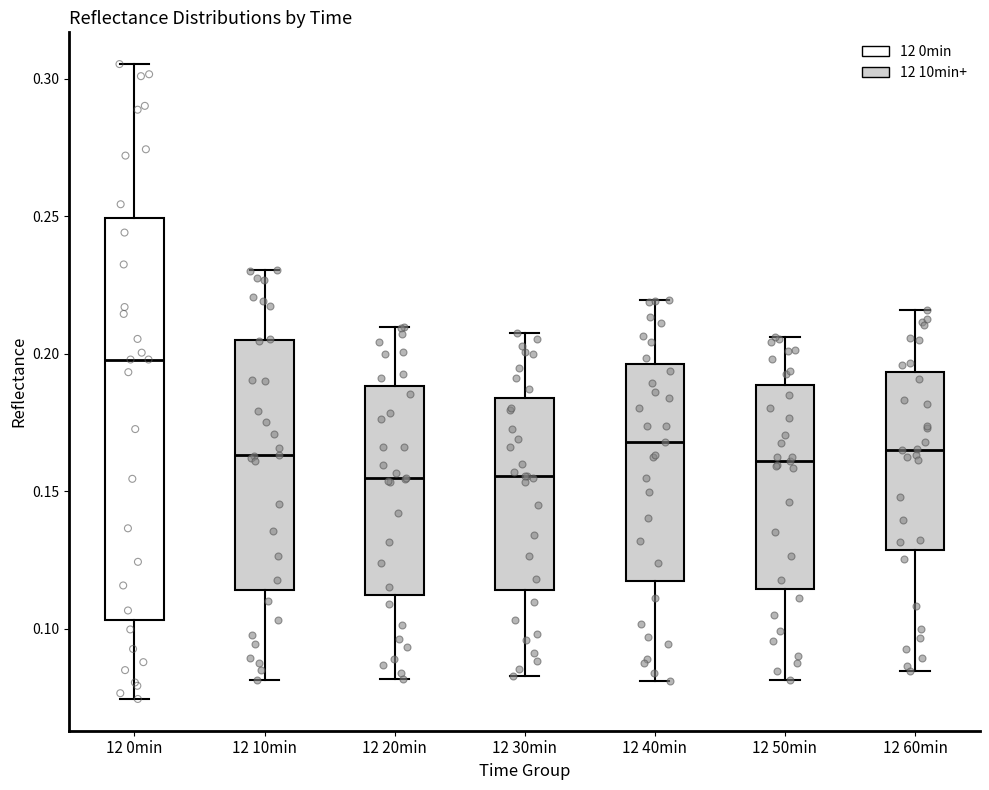

Which box is the tallest, from its lower edge to its upper edge?

12 0min